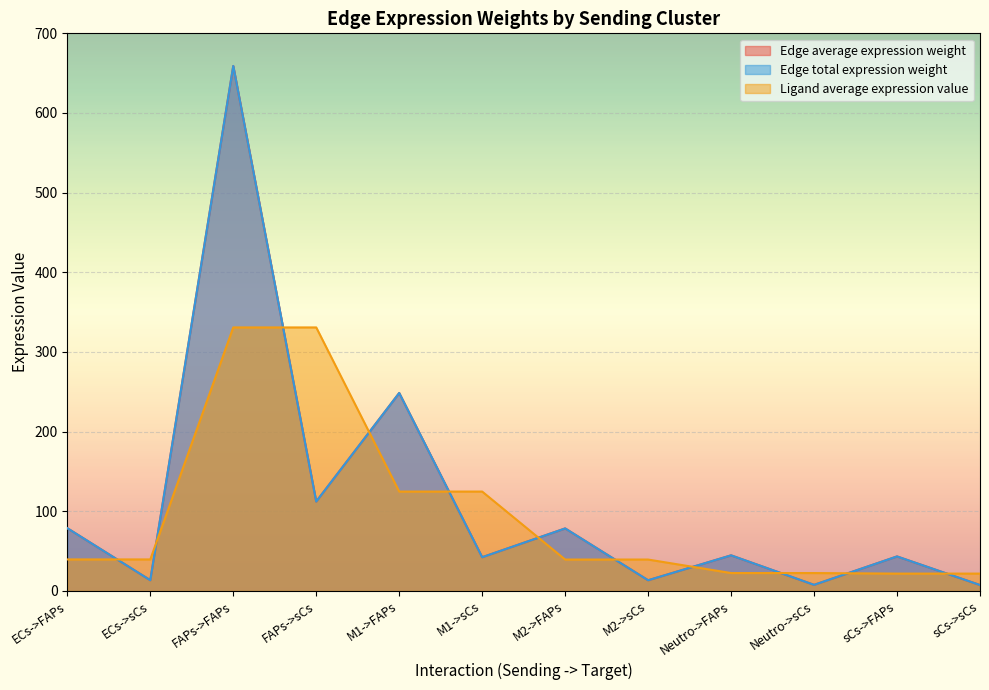

Reading left to right, extract all data points from this chart.

Edge average expression weight: 78.7	13.4	659.1	112.2	248.5	42.3	78.4	13.4	44.6	7.6	43.3	7.4
Edge total expression weight: 78.7	13.4	659.1	112.2	248.5	42.3	78.4	13.4	44.6	7.6	43.3	7.4
Ligand average expression value: 39.5	39.5	330.8	330.8	124.7	124.7	39.4	39.4	22.4	22.4	21.7	21.7